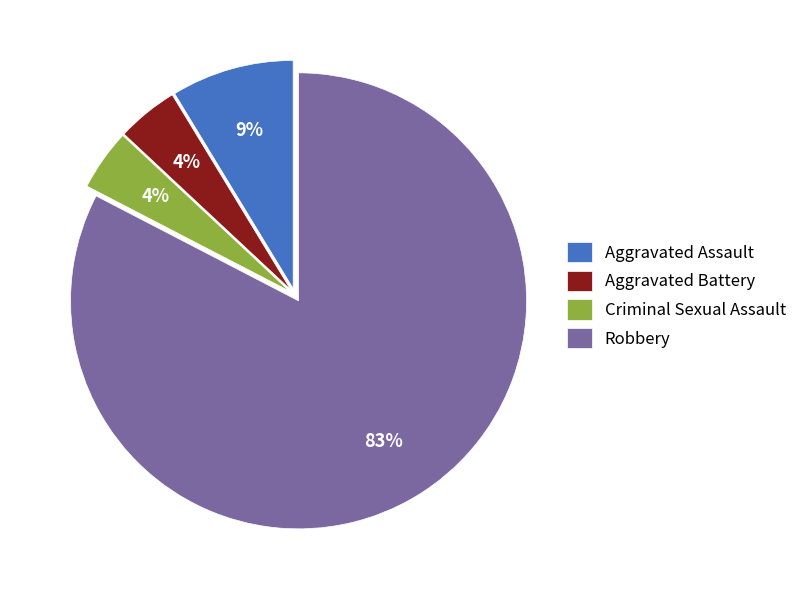

Between Aggravated Assault and Aggravated Battery, which is larger?

Aggravated Assault